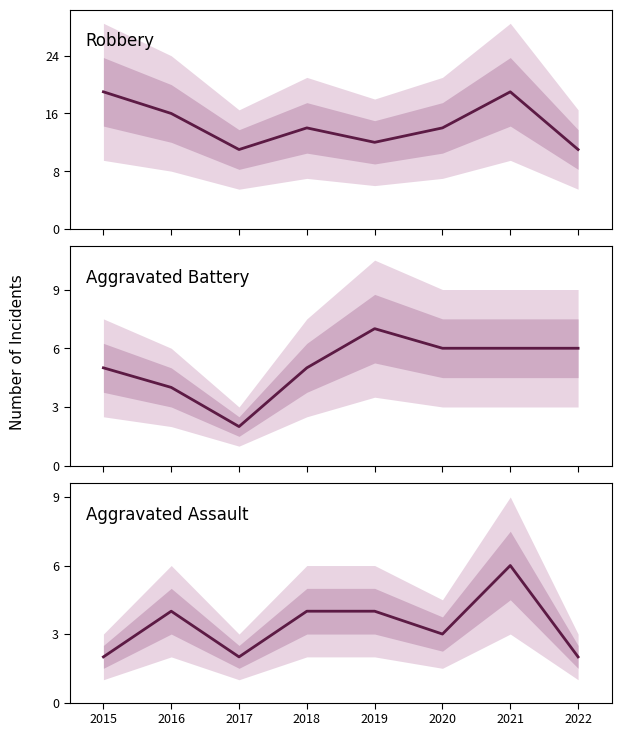

Which series changed the most between 2018 and 2022?

Robbery